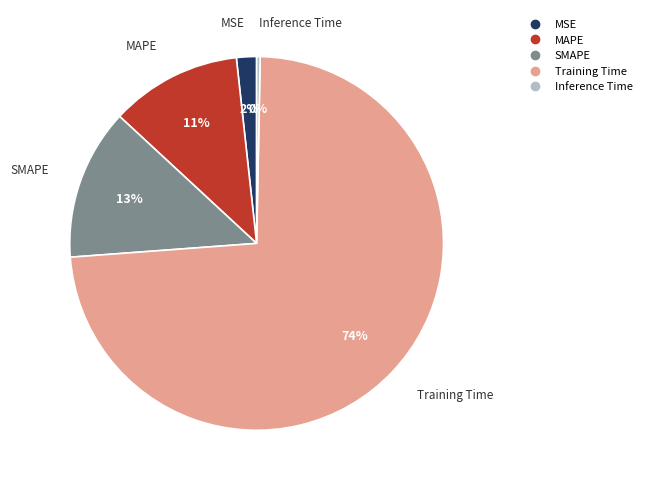

Does MAPE account for over 50% of the chart?

No